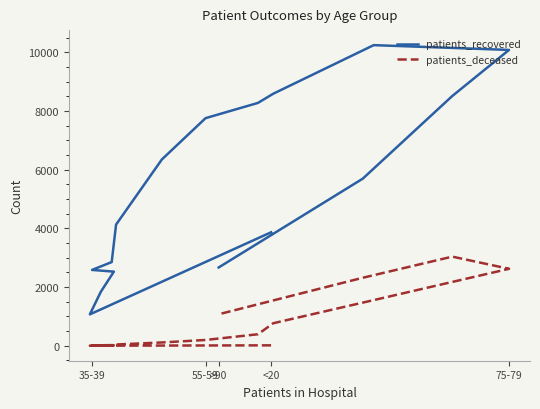

What is the label of the 3rd point from the left?

55-59